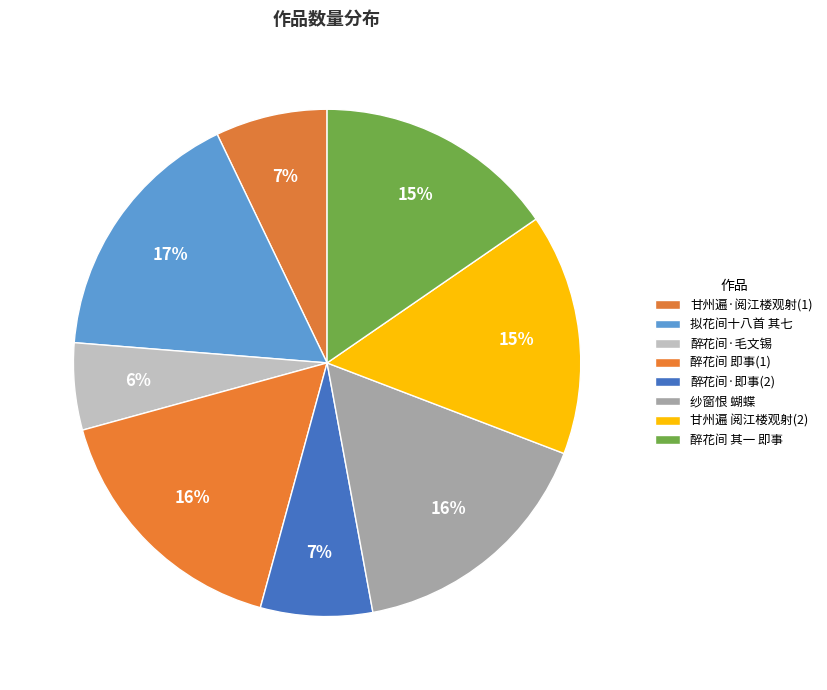

Count the number of slices in the pie.

8